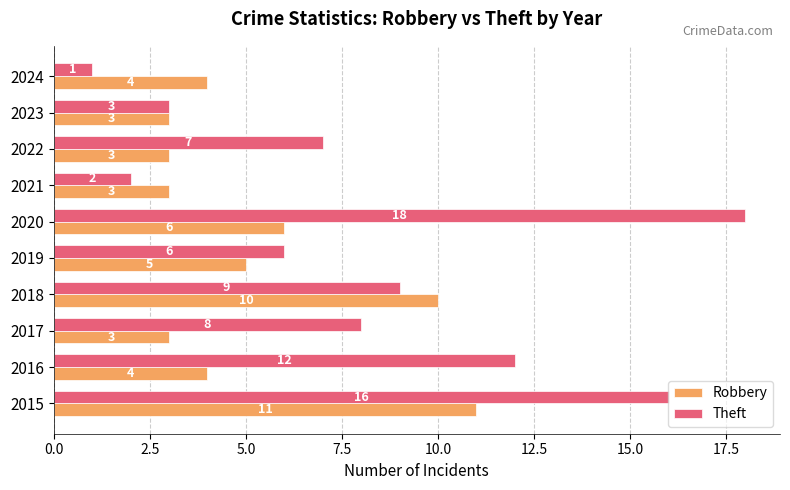

What is the maximum value shown in the chart?

18